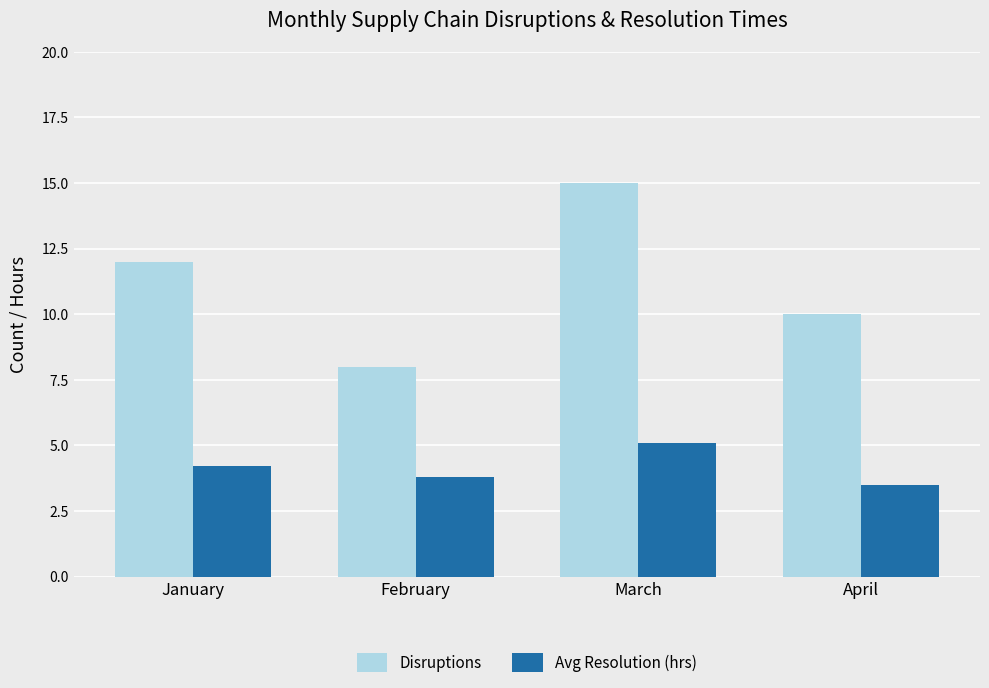

What is the value of the Disruptions bar at the 2nd from the left?

8.0